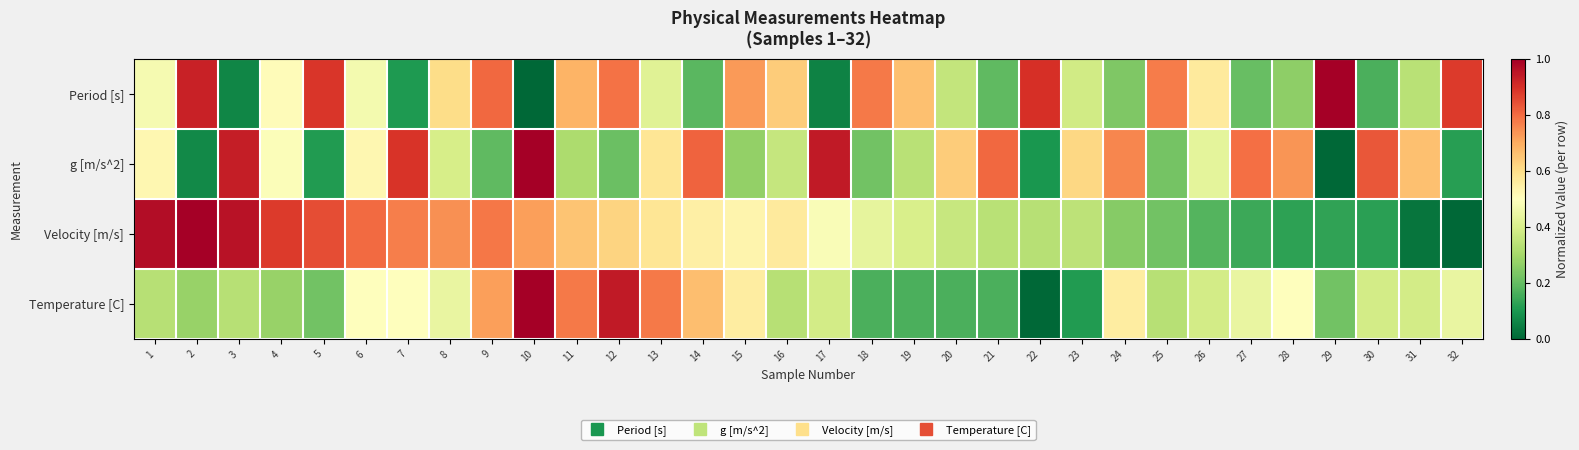

At which category is the sum across all series the highest?

10